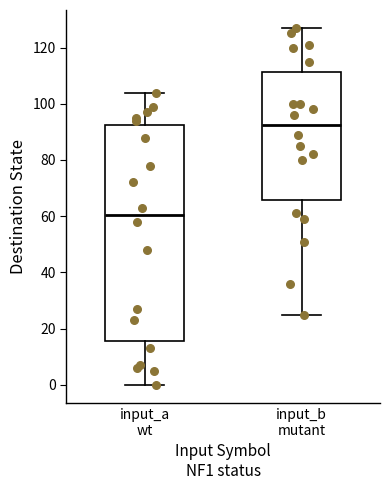

Which box's median line is the lowest?

input_a wt